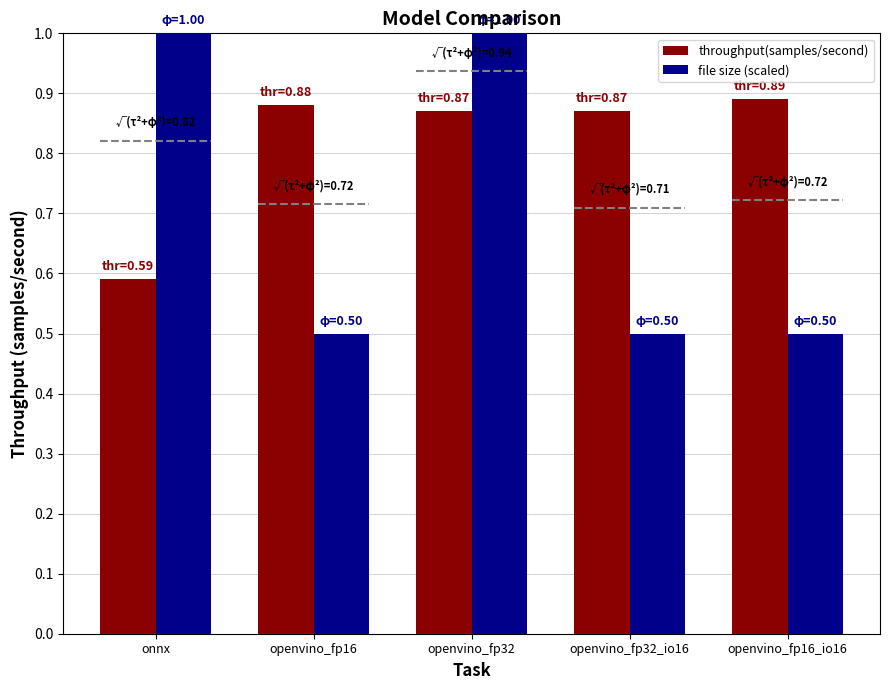

What is the difference between the highest and lowest values at openvino_fp16_io16?

0.4